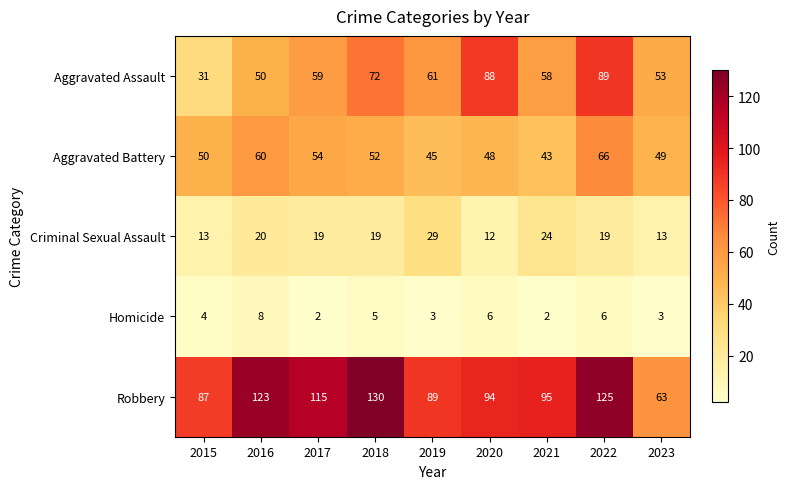

Where does the Robbery series first go above 95?

2016